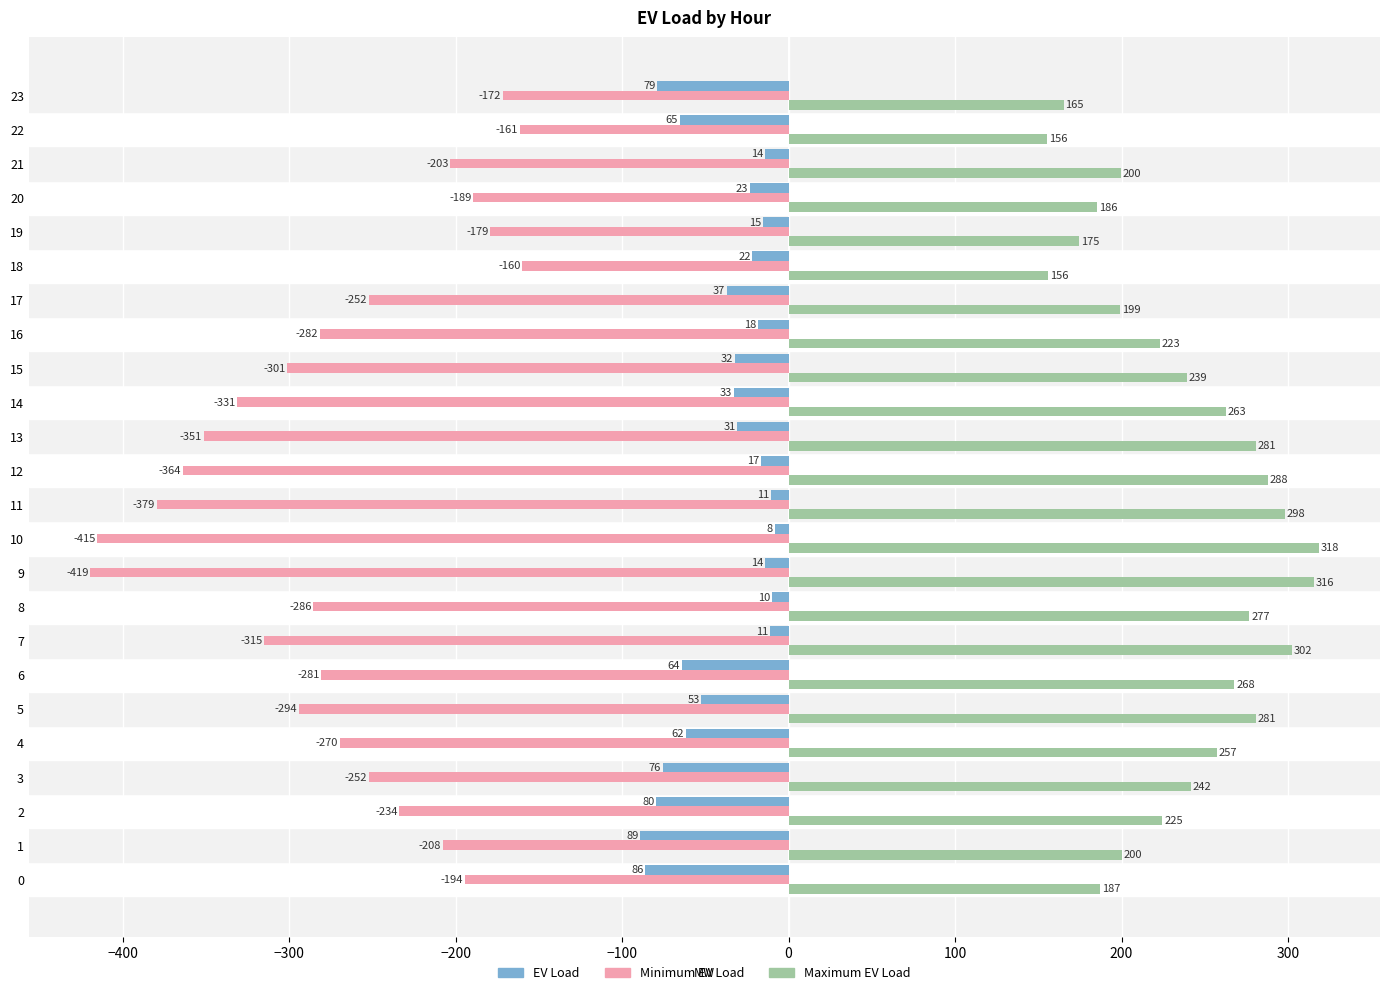

Which series has the widest spread of values?

Minimum EV Load